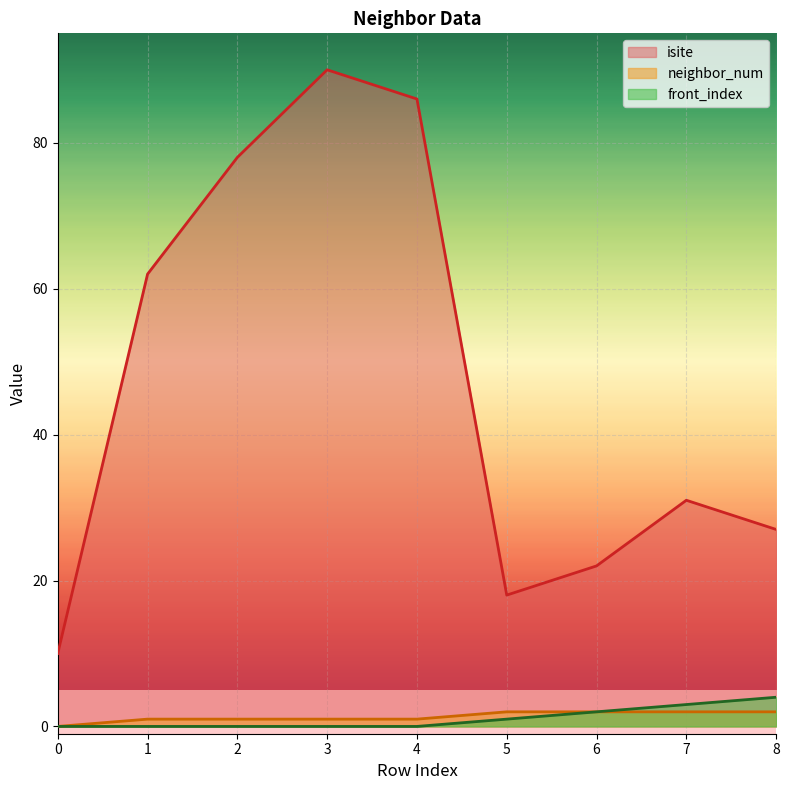

What is the difference between the highest and lowest values at 3?

90